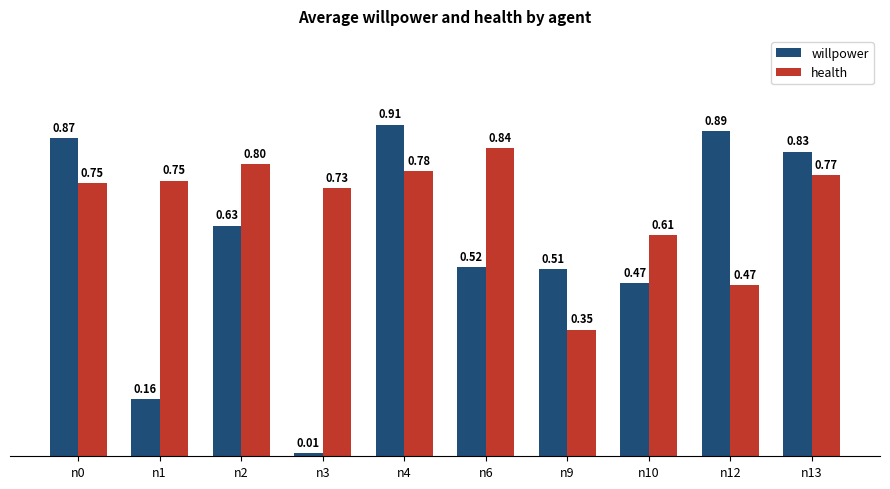

What is the sum of the health values at n9 and n13?

1.1